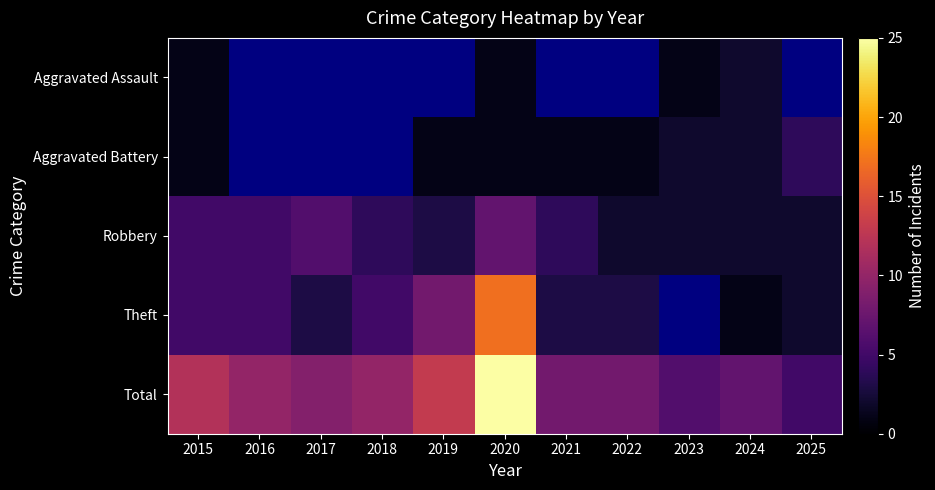

Read the Aggravated Battery value at 2019.

1.0